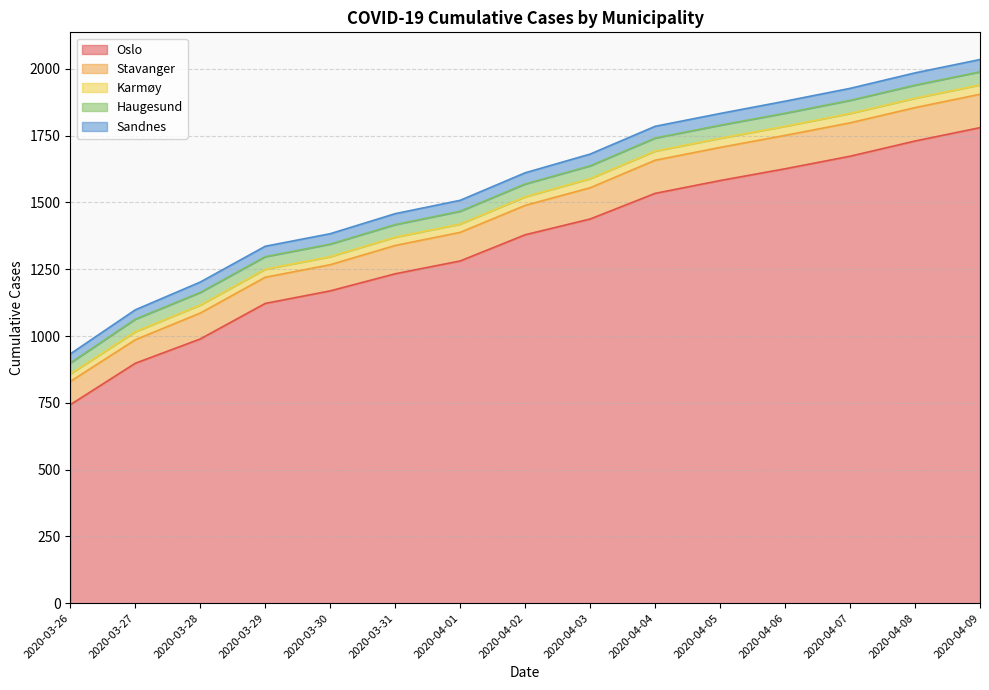

Reading left to right, transcribe all the data shown in this chart.

Oslo: 2020-03-26=743	2020-03-27=898	2020-03-28=989	2020-03-29=1122	2020-03-30=1169	2020-03-31=1233	2020-04-01=1281	2020-04-02=1379	2020-04-03=1438	2020-04-04=1534	2020-04-05=1582	2020-04-06=1626	2020-04-07=1673	2020-04-08=1730	2020-04-09=1780
Stavanger: 2020-03-26=87	2020-03-27=88	2020-03-28=97	2020-03-29=98	2020-03-30=98	2020-03-31=106	2020-04-01=107	2020-04-02=110	2020-04-03=117	2020-04-04=124	2020-04-05=124	2020-04-06=125	2020-04-07=125	2020-04-08=125	2020-04-09=125
Karmøy: 2020-03-26=28	2020-03-27=30	2020-03-28=30	2020-03-29=30	2020-03-30=30	2020-03-31=31	2020-04-01=31	2020-04-02=32	2020-04-03=34	2020-04-04=34	2020-04-05=34	2020-04-06=34	2020-04-07=35	2020-04-08=35	2020-04-09=35
Haugesund: 2020-03-26=41	2020-03-27=47	2020-03-28=47	2020-03-29=47	2020-03-30=47	2020-03-31=47	2020-04-01=48	2020-04-02=48	2020-04-03=48	2020-04-04=49	2020-04-05=49	2020-04-06=49	2020-04-07=49	2020-04-08=49	2020-04-09=49
Sandnes: 2020-03-26=34	2020-03-27=35	2020-03-28=39	2020-03-29=39	2020-03-30=39	2020-03-31=41	2020-04-01=41	2020-04-02=42	2020-04-03=44	2020-04-04=44	2020-04-05=44	2020-04-06=45	2020-04-07=45	2020-04-08=46	2020-04-09=46